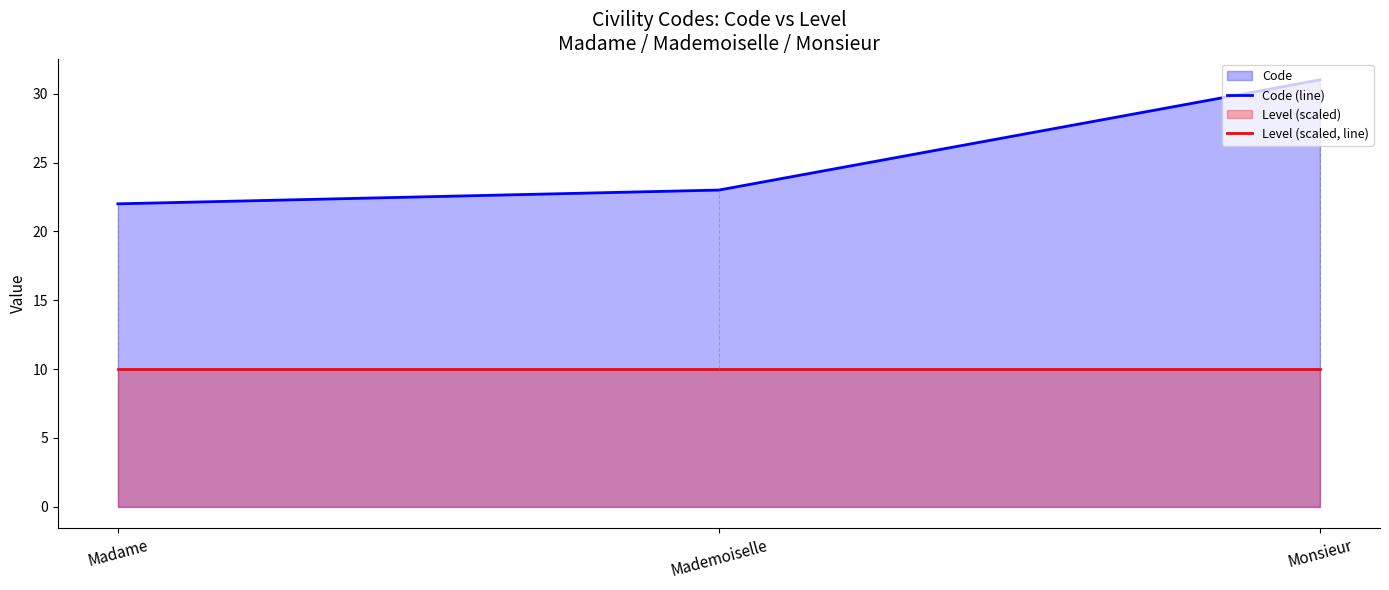

Between Monsieur and Madame, which is larger?

Monsieur